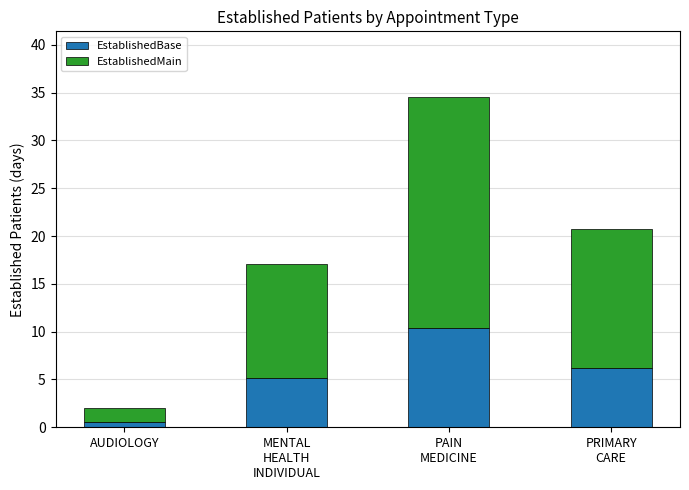

What is the difference between the second highest and second lowest values in the EstablishedBase series?

1.1